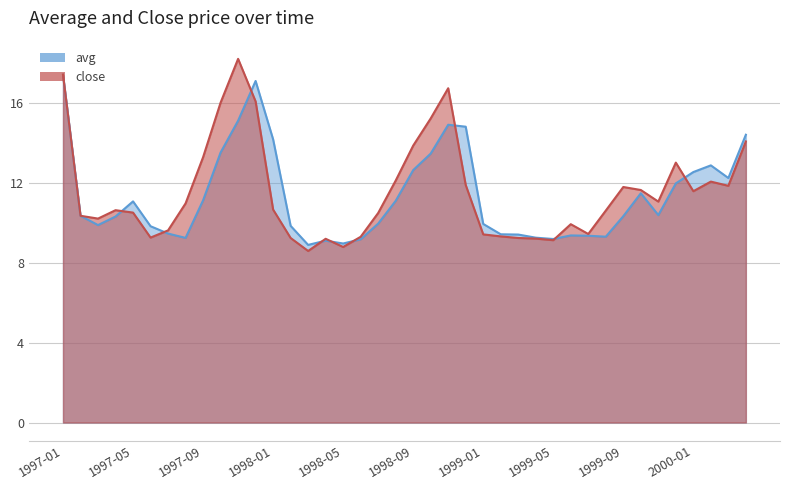

How many interior local peaks does the close series have?

8